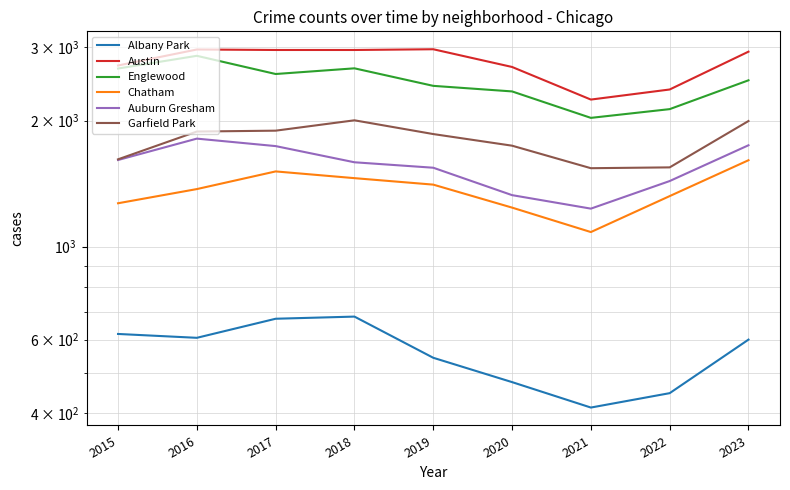

What is the average value of the Englewood series?

2467